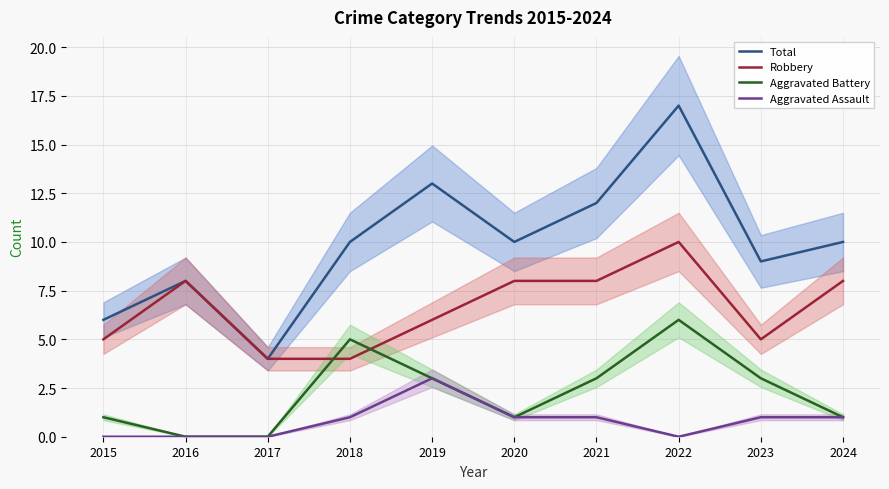

What is the value of the Robbery point at the 8th from the left?

10